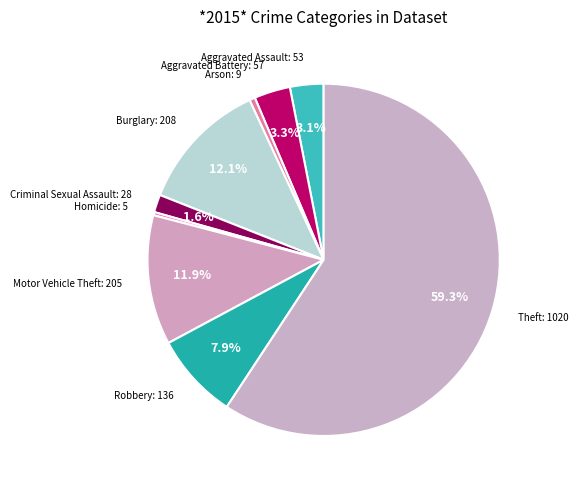

Count the number of slices in the pie.

9